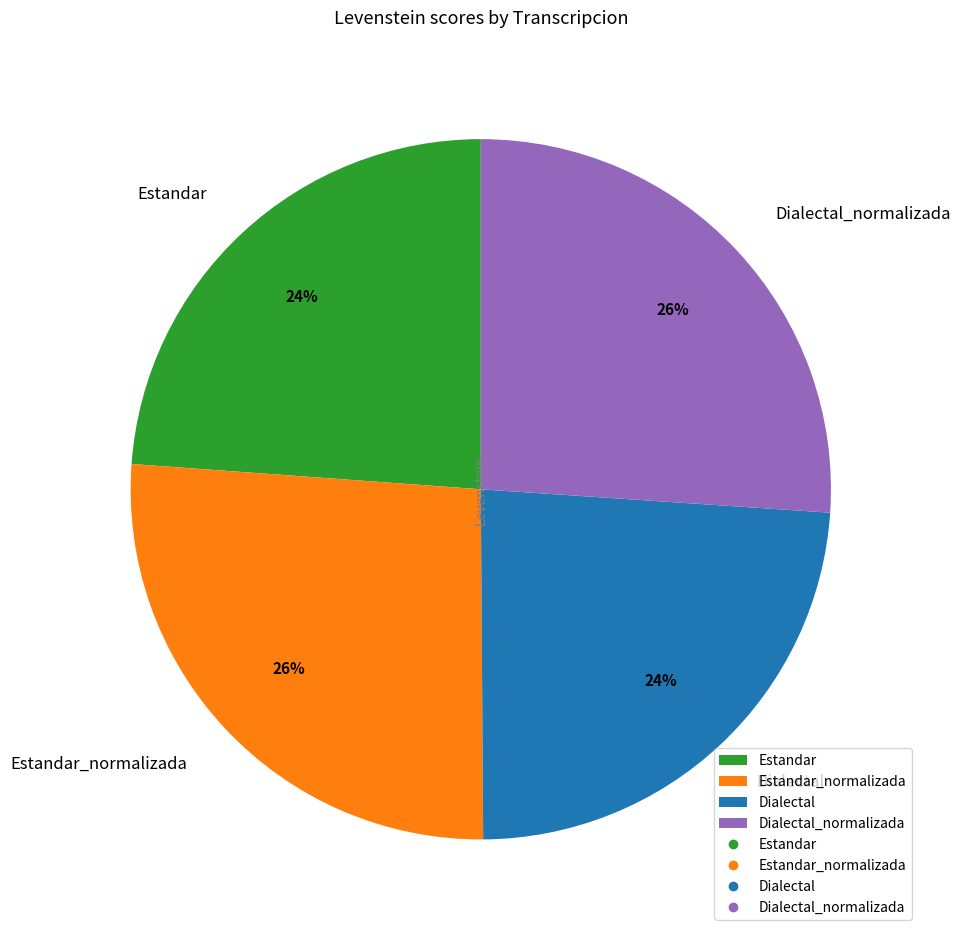

What percentage is the Estandar slice, to the nearest percent?

24%